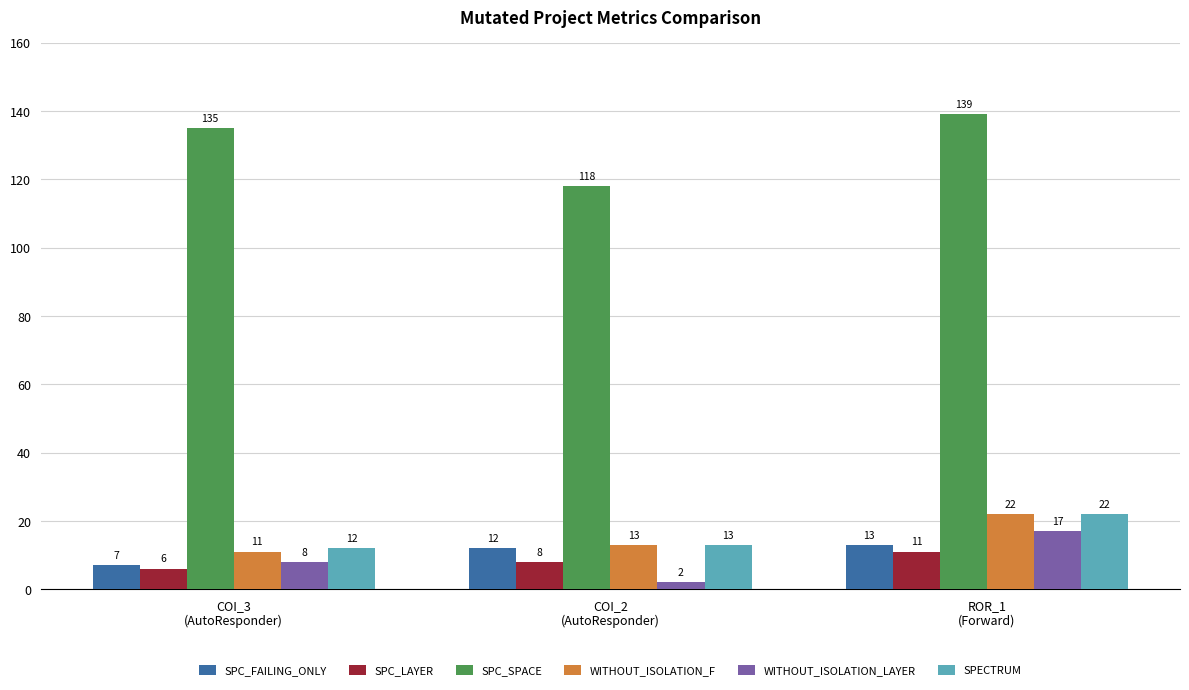

Reading right to left, extract all data points from this chart.

SPC_FAILING_ONLY: 13	12	7
SPC_LAYER: 11	8	6
SPC_SPACE: 139	118	135
WITHOUT_ISOLATION_F: 22	13	11
WITHOUT_ISOLATION_LAYER: 17	2	8
SPECTRUM: 22	13	12